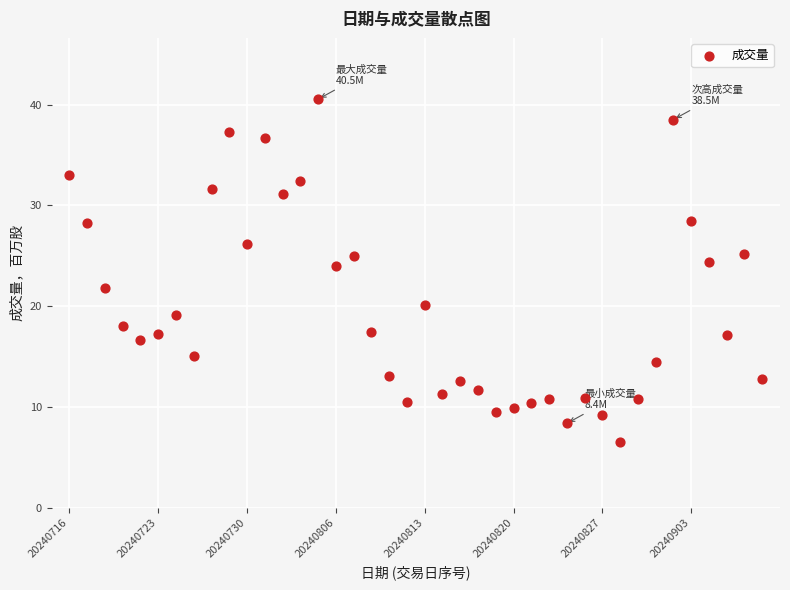

What is the range of Y values (max minus min)?

34.0